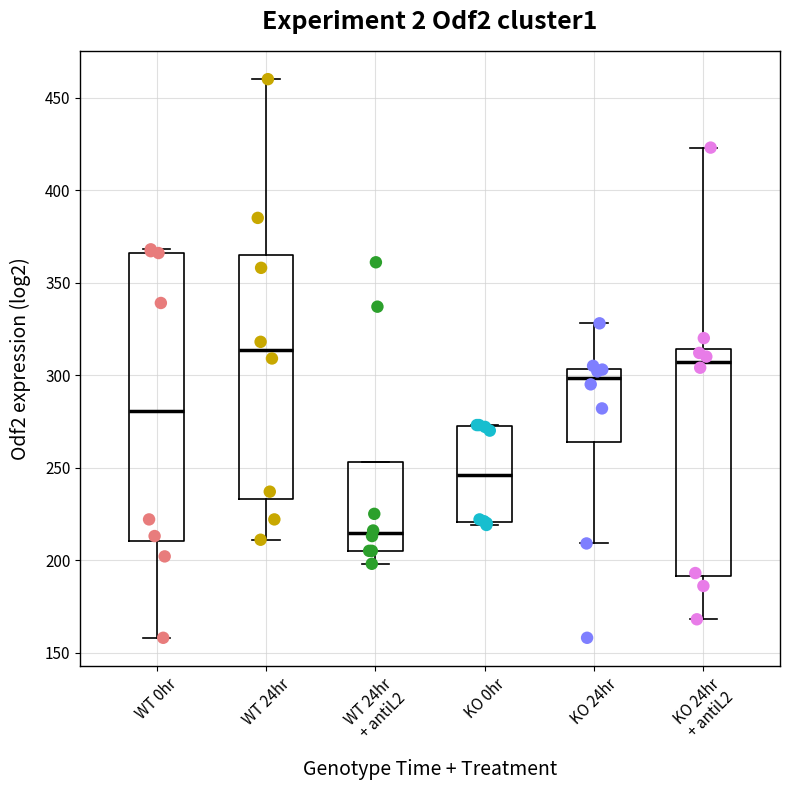

Reading left to right, transcribe this box plot: for each box, give where its median line is, the range the box spans, and where its two whiskers end, as read against the y-axis. The values are not printed on the chart, so give them approximately, as read against the axis.

WT 0hr: median 280, box 210 to 365, whiskers 160 to 370
WT 24hr: median 315, box 235 to 365, whiskers 210 to 460
WT 24hr + antiL2: median 215, box 205 to 255, whiskers 200 to 255
KO 0hr: median 245, box 220 to 270, whiskers 220 (just below the box's lower edge) to 275
KO 24hr: median 300, box 265 to 305, whiskers 210 to 330
KO 24hr + antiL2: median 305, box 190 to 315, whiskers 170 to 425